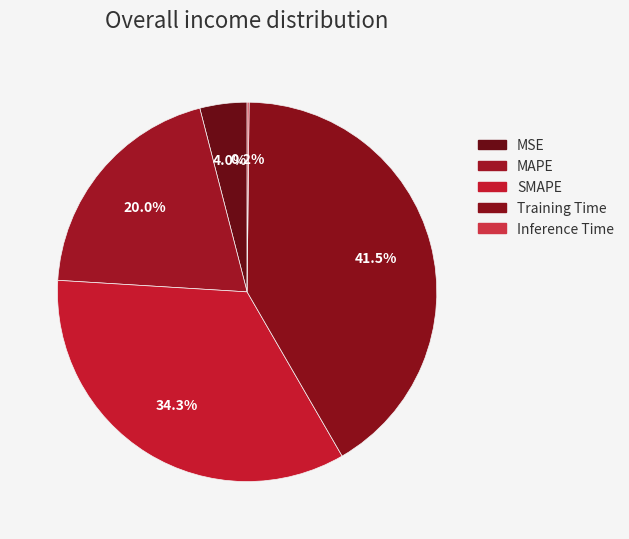

Count the number of slices in the pie.

5